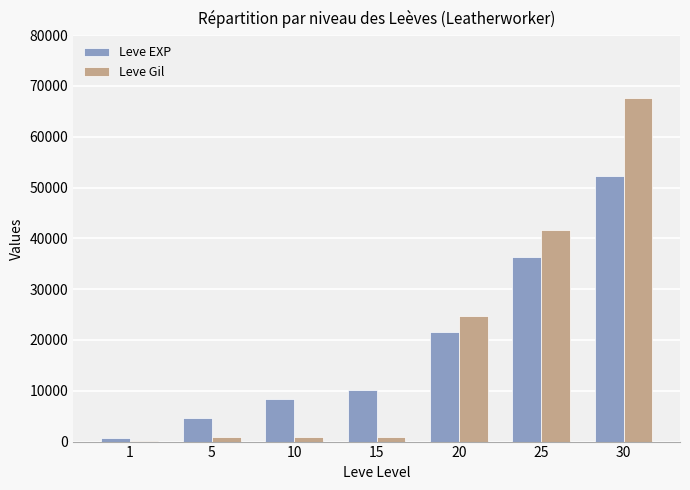

Which series changed the most between 1 and 30?

Leve Gil